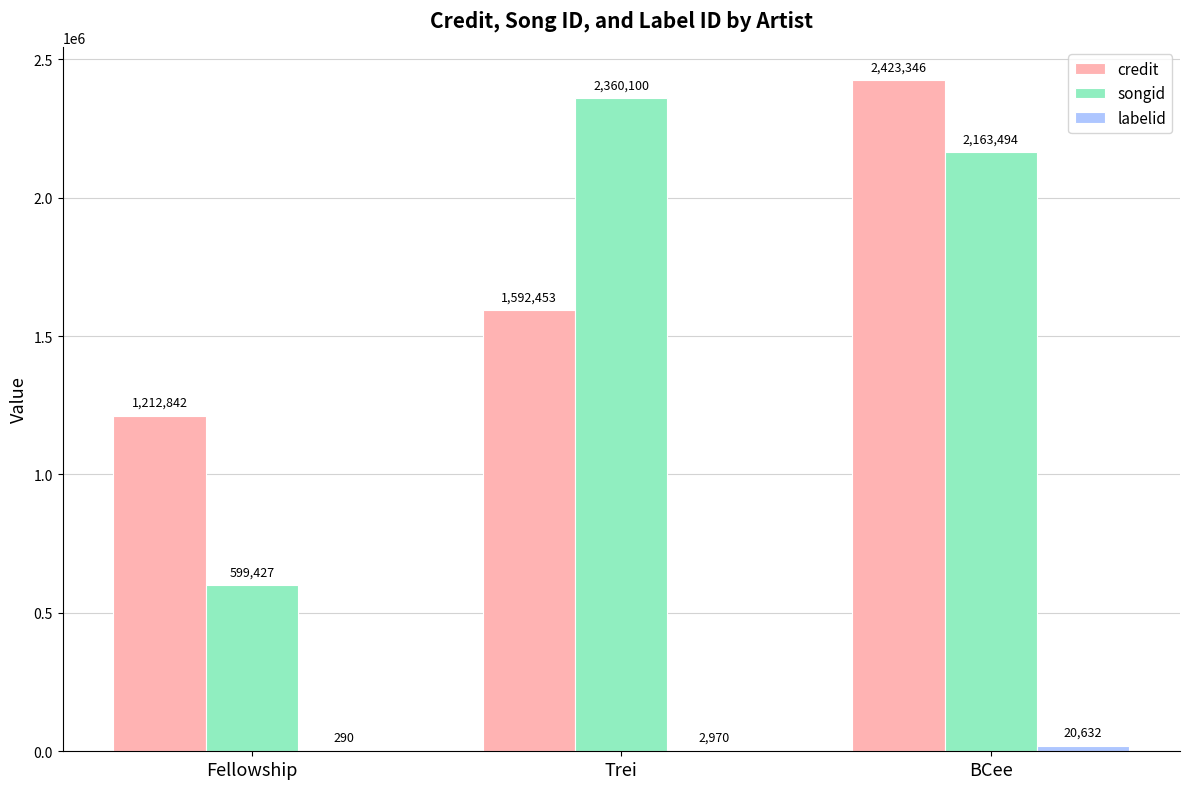

Which label corresponds to the largest value in the chart?

BCee